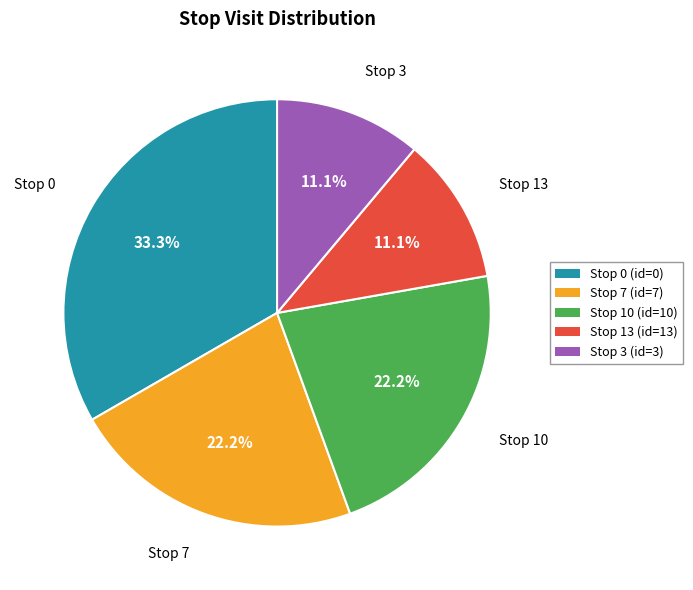

Is the sum of Stop 0 (id=0) and Stop 13 (id=13) greater than half?

No